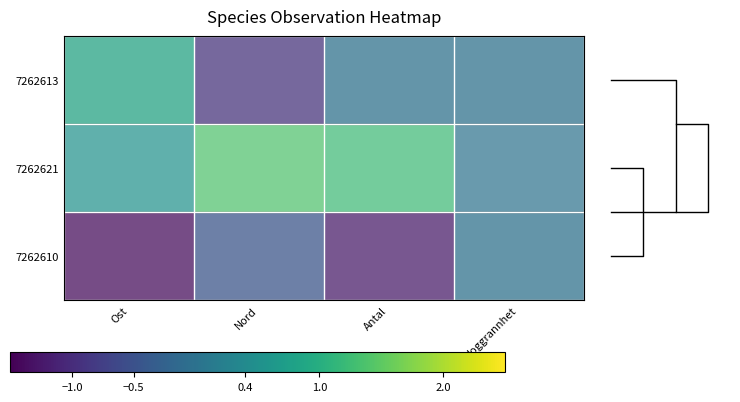

Reading right to left, list all the values displayed in this chart.

7262613: Noggrannhet=0.0	Antal=0.0	Nord=-0.9	Ost=0.9
7262621: Noggrannhet=0.0	Antal=1.2	Nord=1.4	Ost=0.5
7262610: Noggrannhet=0.0	Antal=-1.2	Nord=-0.5	Ost=-1.4